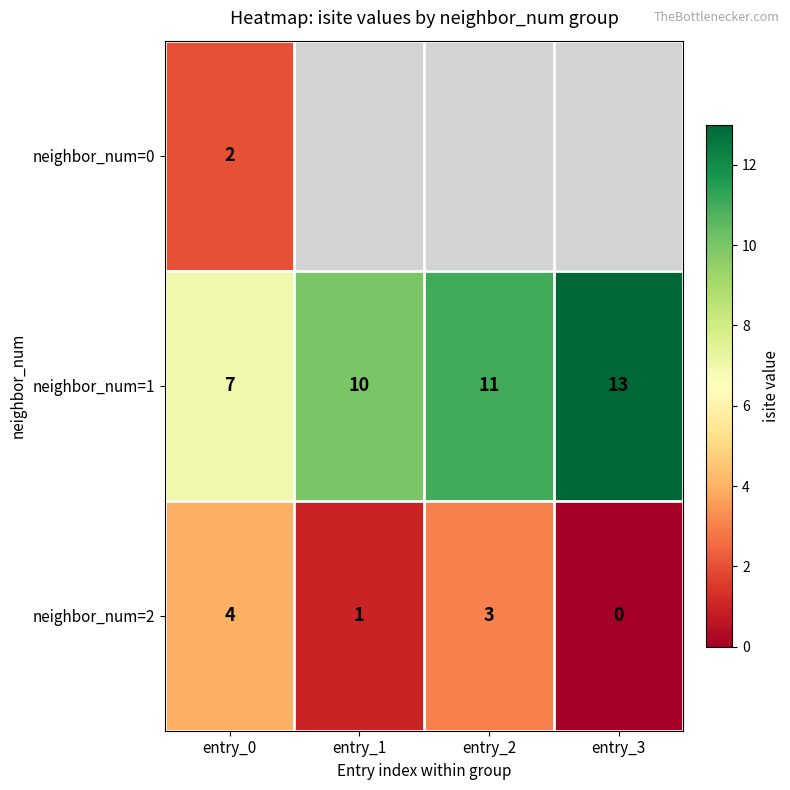

At how many categories does at least one series exceed 0?

4